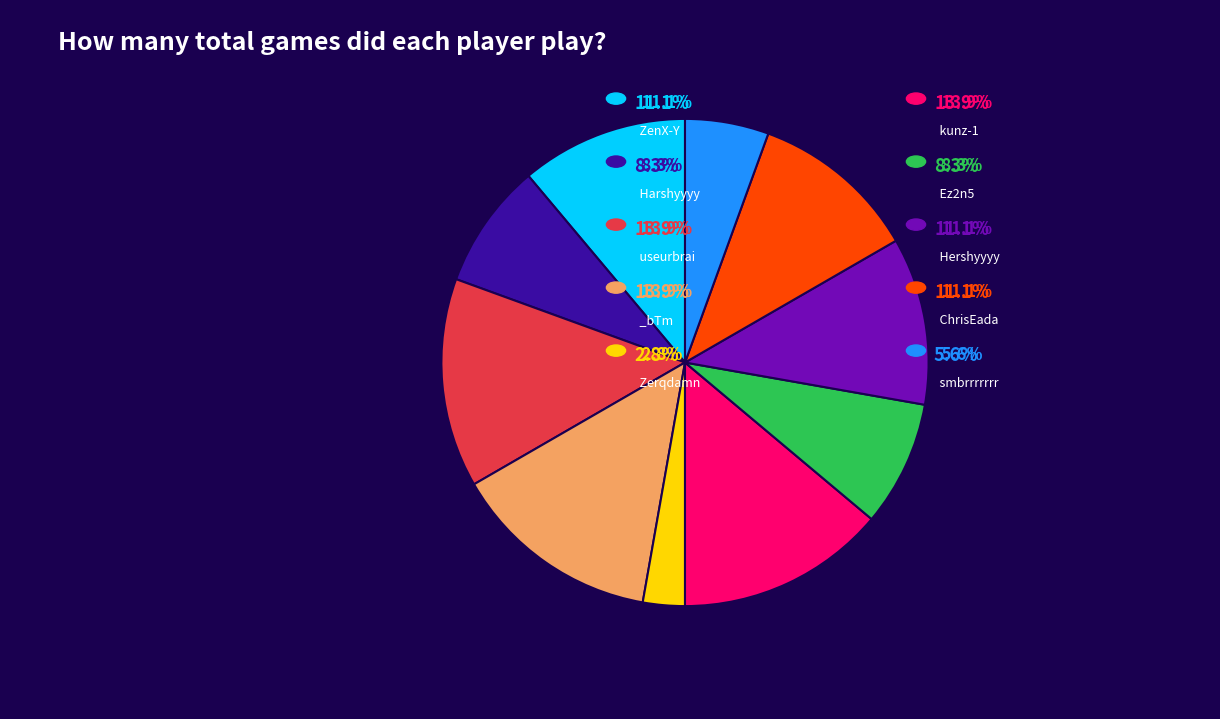

Does any single category account for the majority?

No